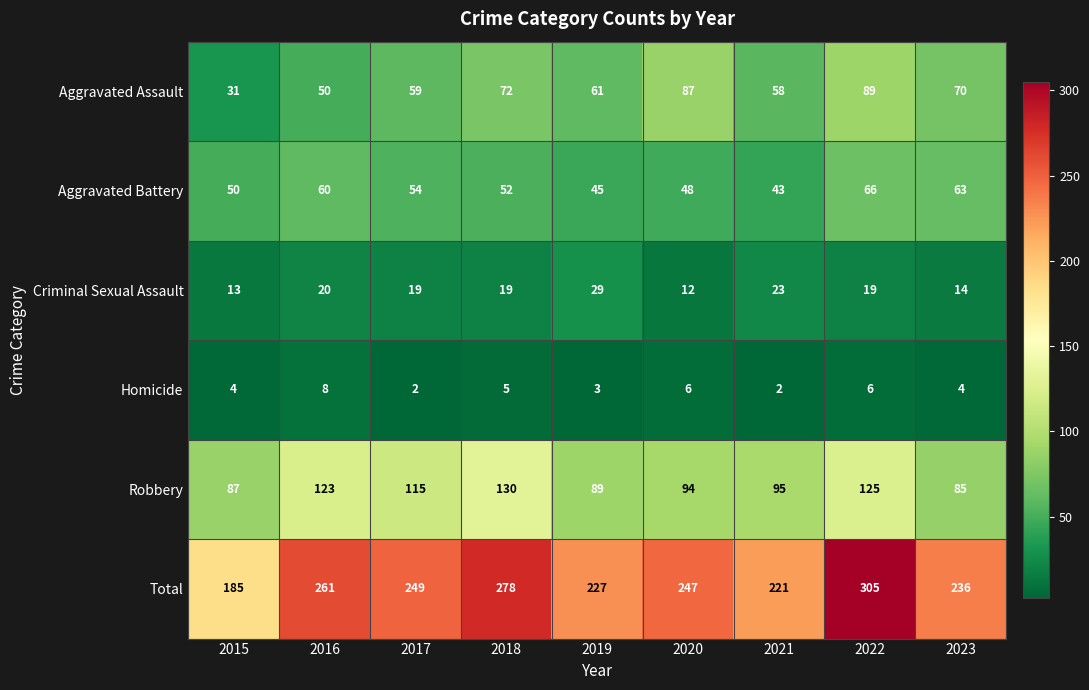

What is the spread (max minus min) of values at 2021?

219